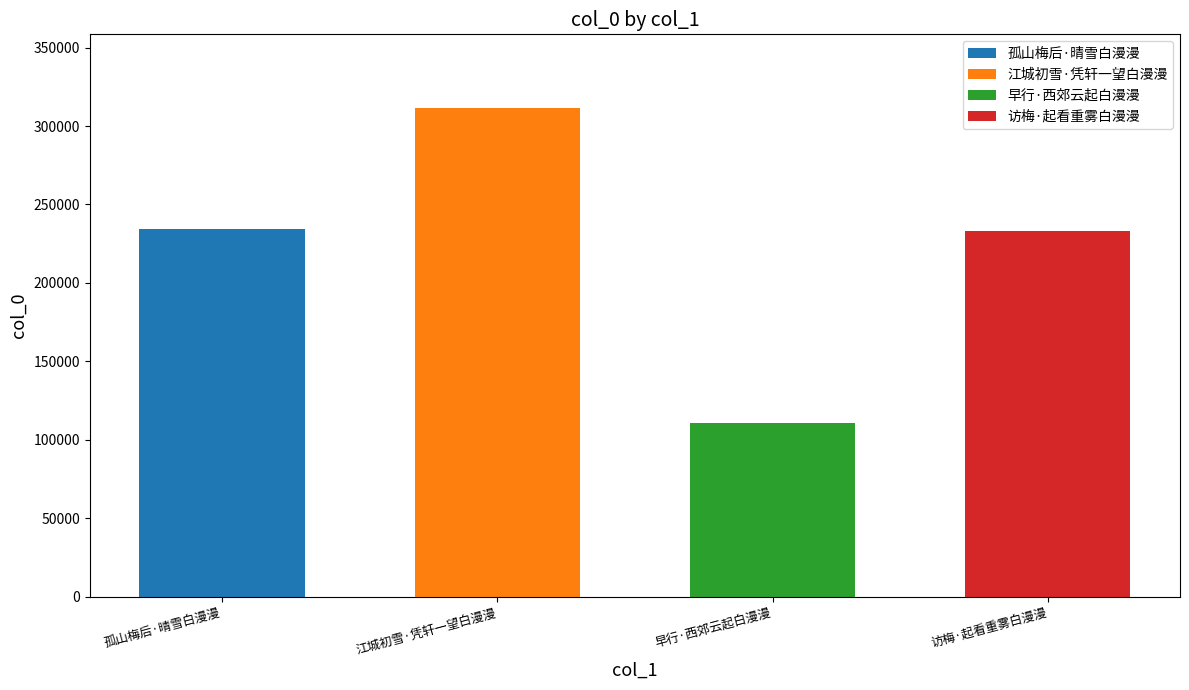

List the labels in order of value, largest first.

江城初雪·凭轩一望白漫漫, 孤山梅后·晴雪白漫漫, 访梅·起看重雾白漫漫, 早行·西郊云起白漫漫